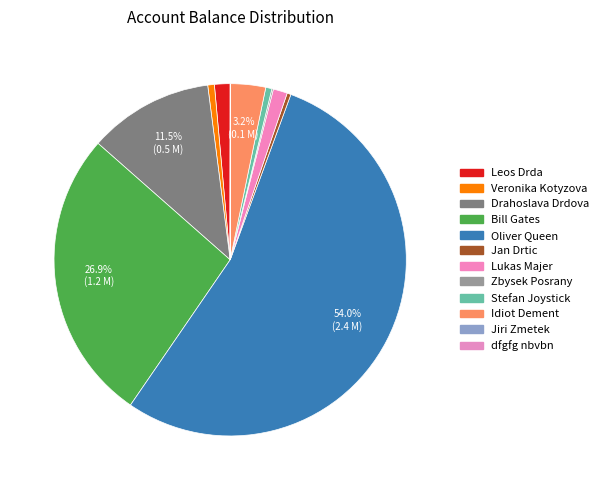

Which has a higher value, Bill Gates or Idiot Dement?

Bill Gates